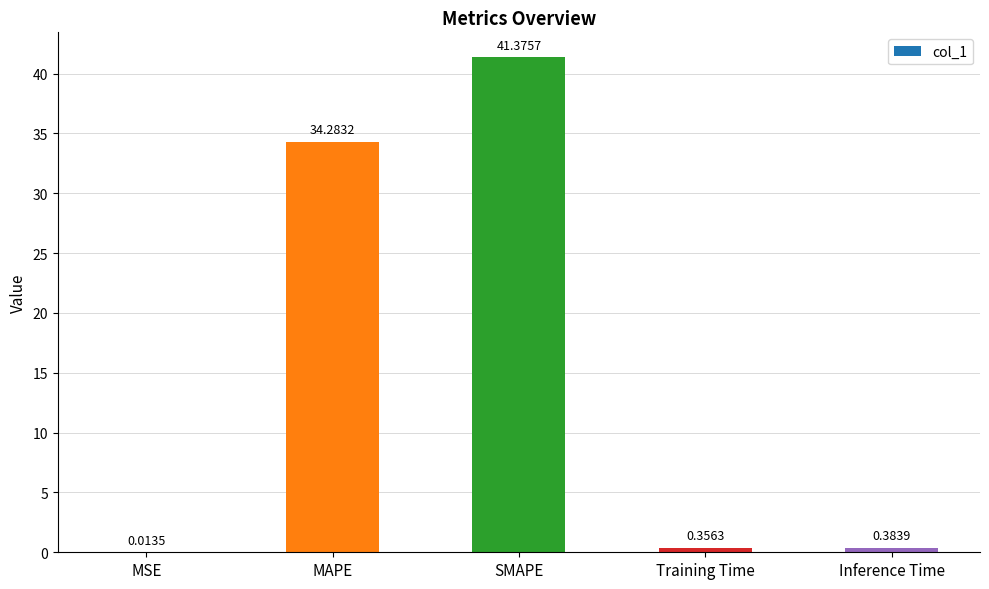

Where is the data nearest to the value 20?

MAPE